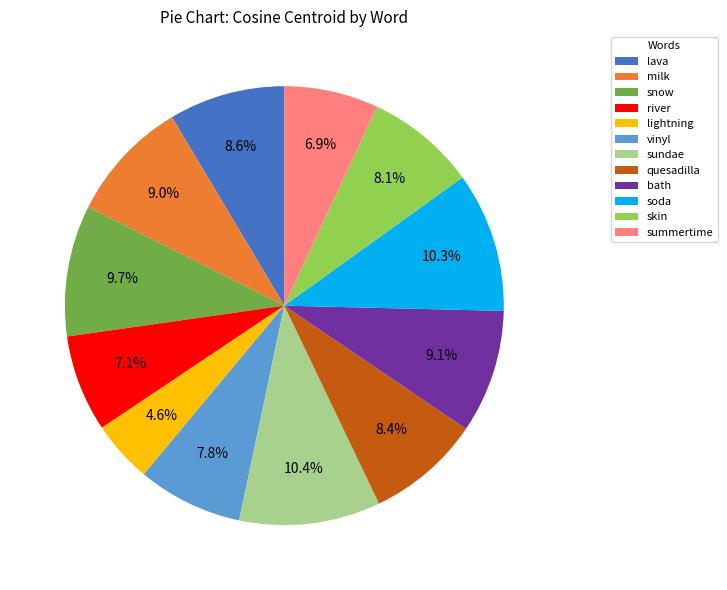

Which category has the smallest portion of the pie?

lightning